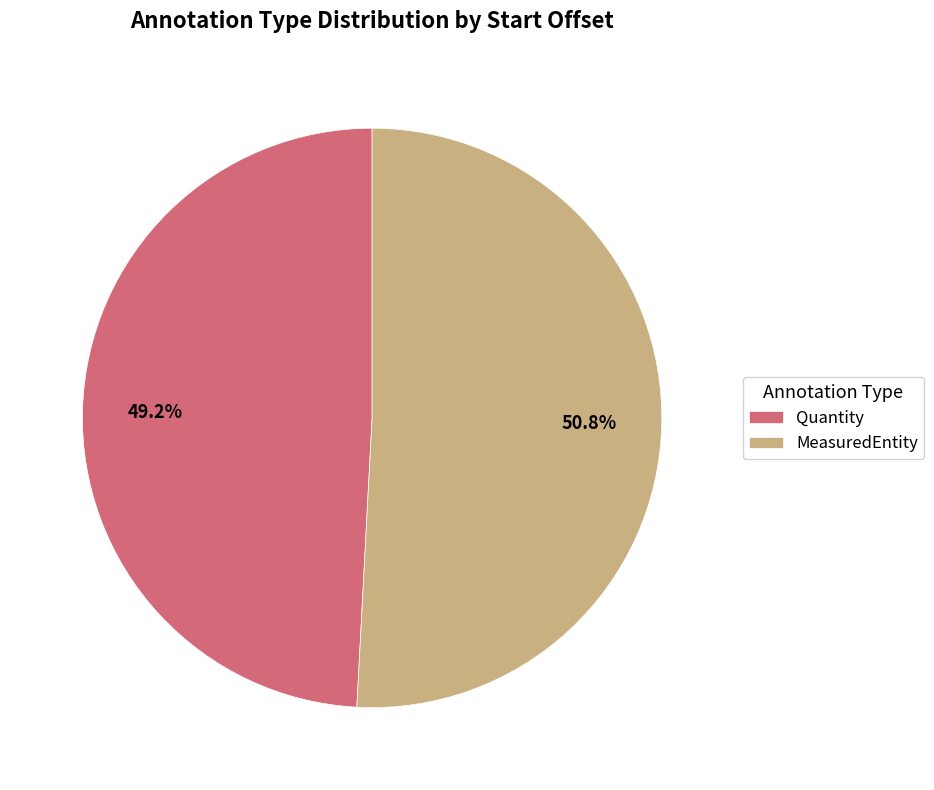

How many segments does this pie chart have?

2